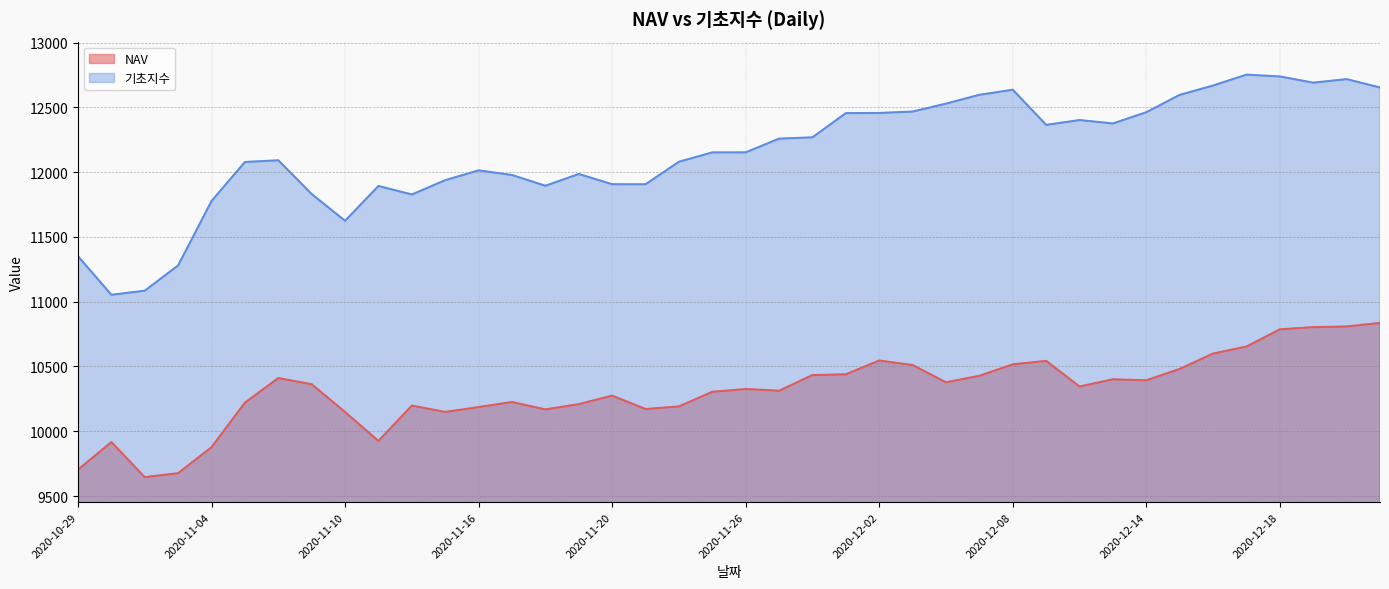

What is the value of the 기초지수 point at the 13th from the left?

12013.4